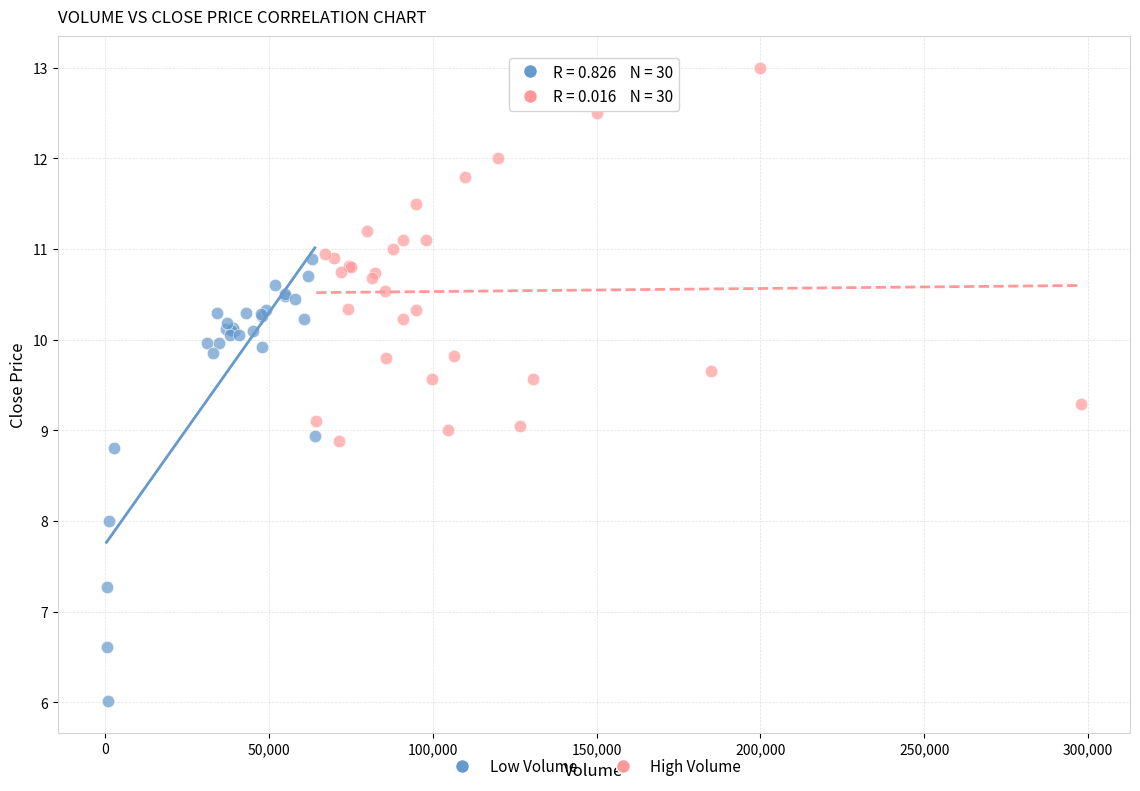

Which series has the largest Y range (max minus min)?

Low Volume